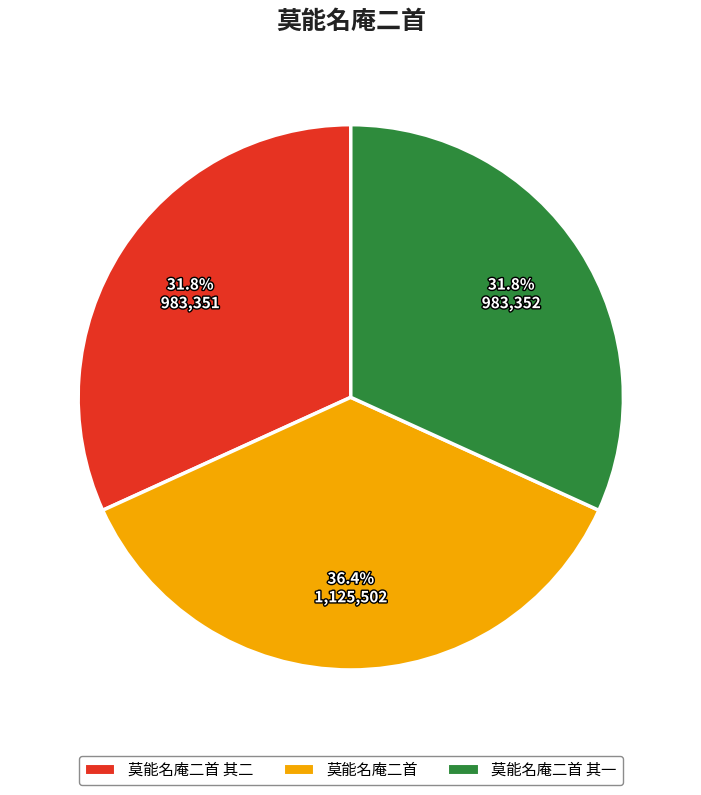

Is there a majority slice in this chart?

No